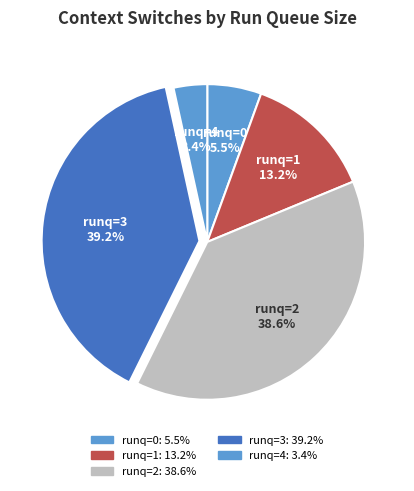

Count the number of slices in the pie.

5